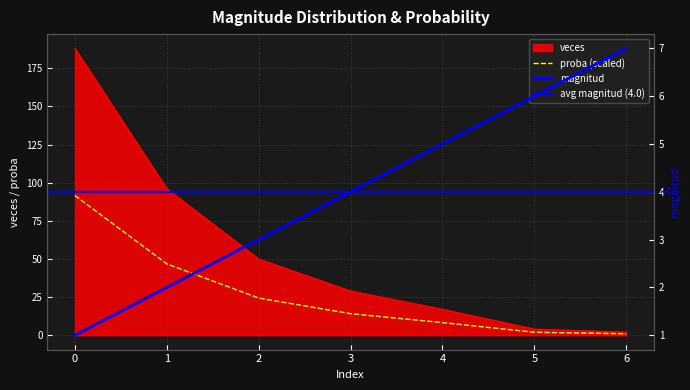

At how many categories does at least one series exceed 3?

7